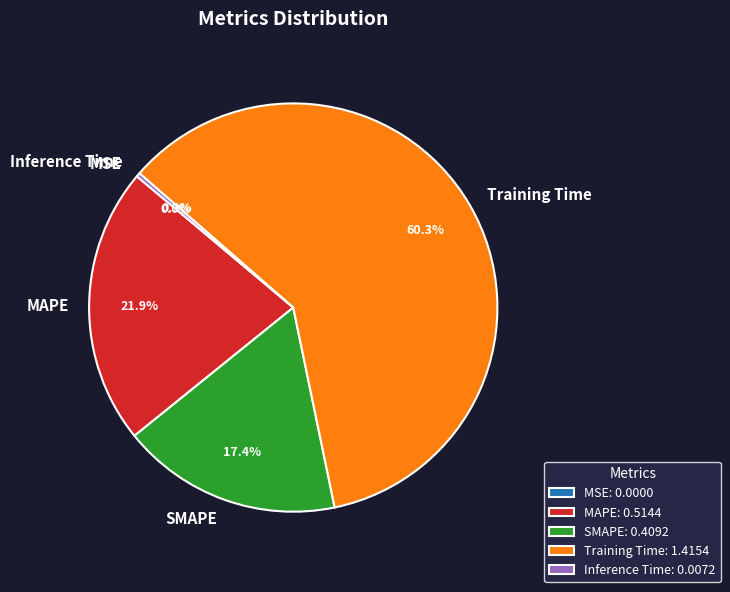

What is the change in value from MAPE to SMAPE?

-0.1